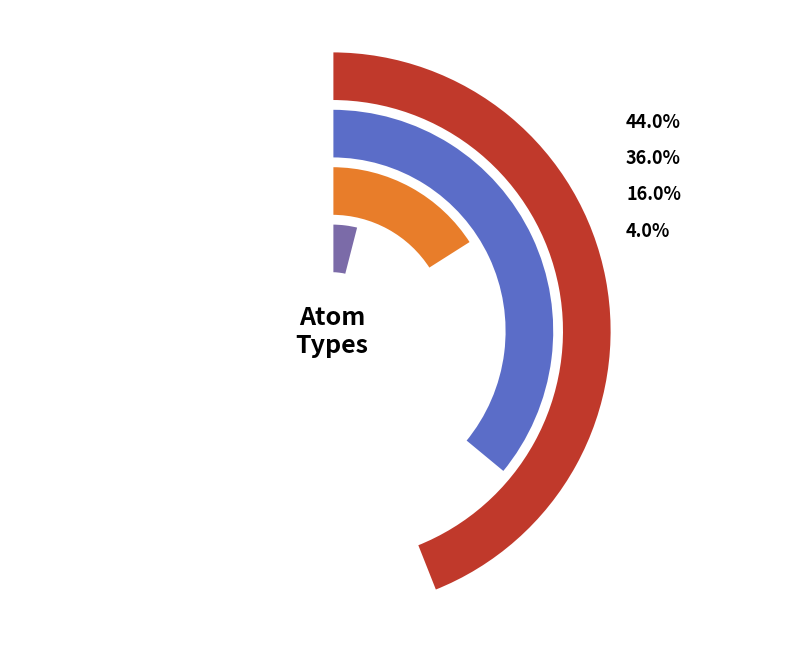

Does H represent more than half of the total?

No